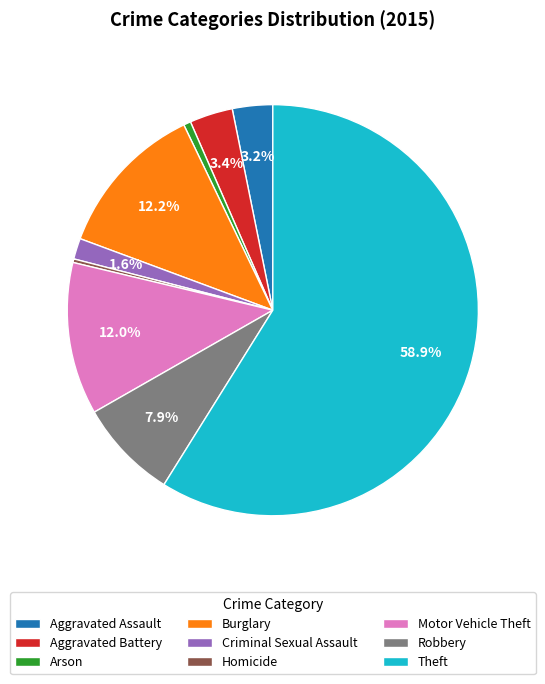

Is there a majority slice in this chart?

Yes